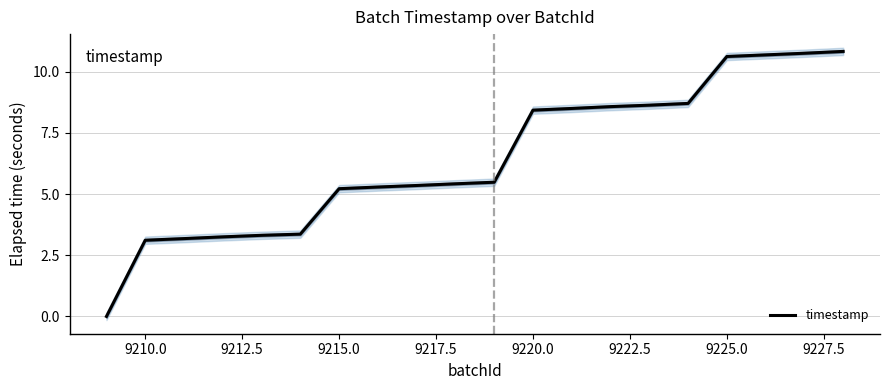

The timestamp series shows 8.4 at 9220.0. True or false?

True